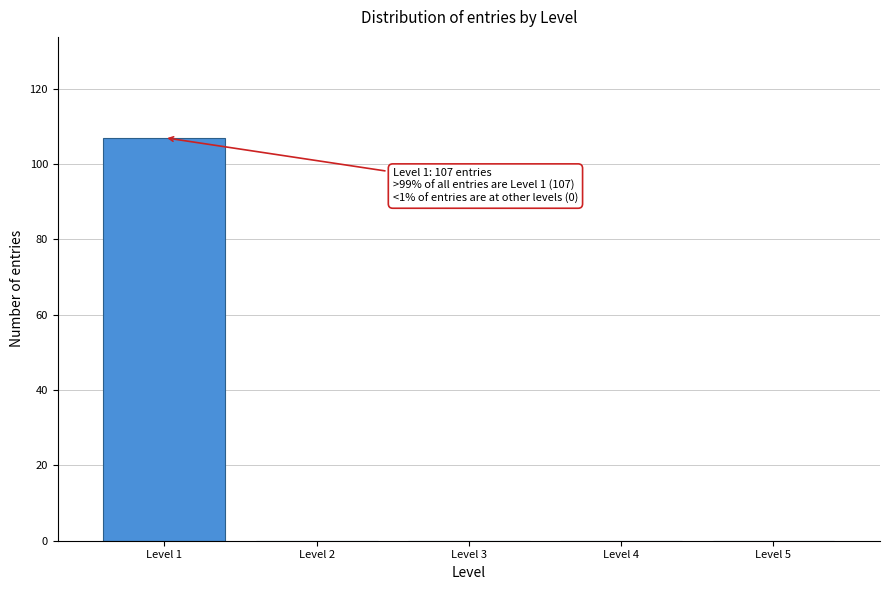

Reading left to right, transcribe all the data shown in this chart.

Level 1=107	Level 2=0	Level 3=0	Level 4=0	Level 5=0